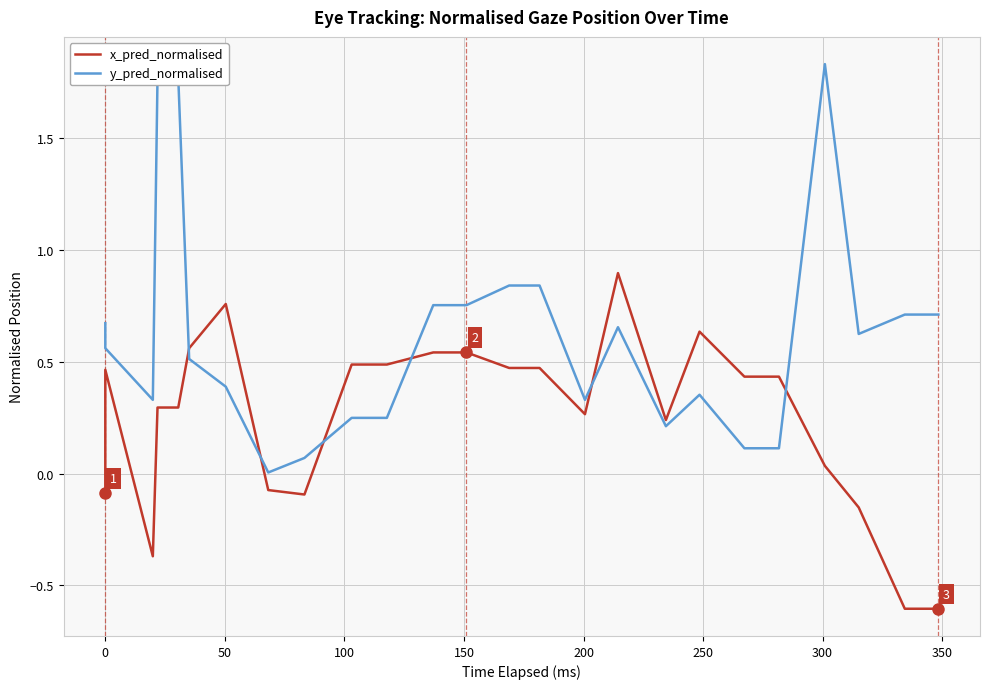

Count the number of data series in this chart.

2